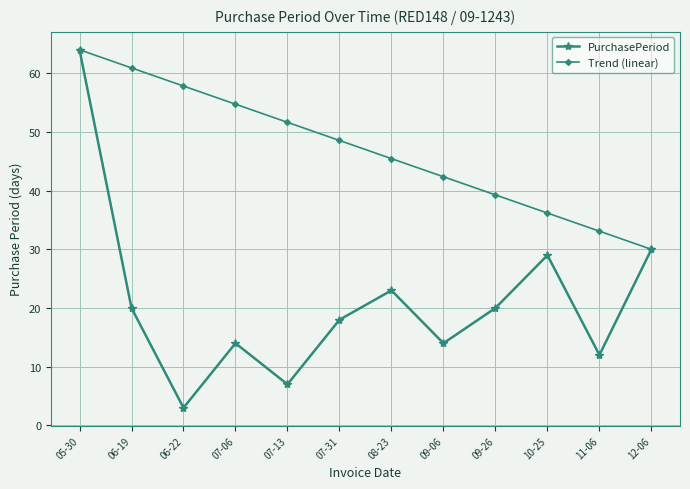

Which category has the highest value across all series?

05-30